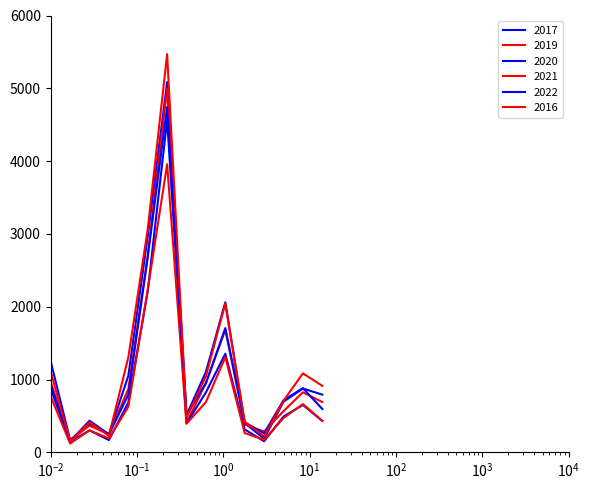

How many values in the 2020 series are below 492?

7